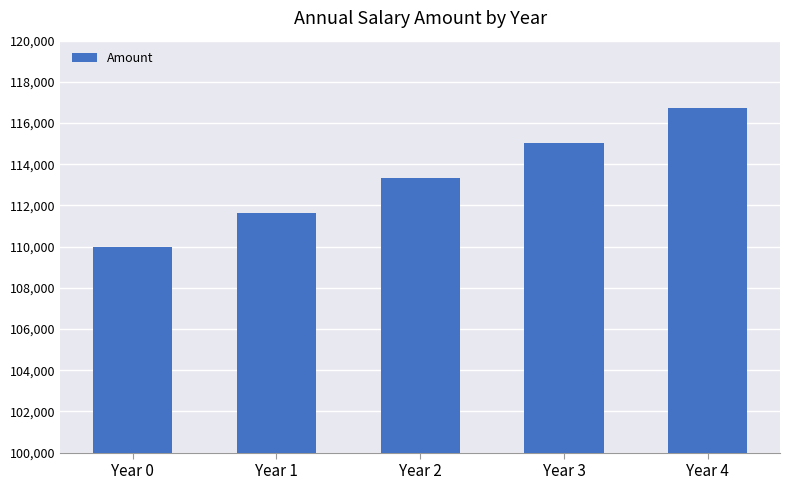

How many distinct data groups are displayed?

1